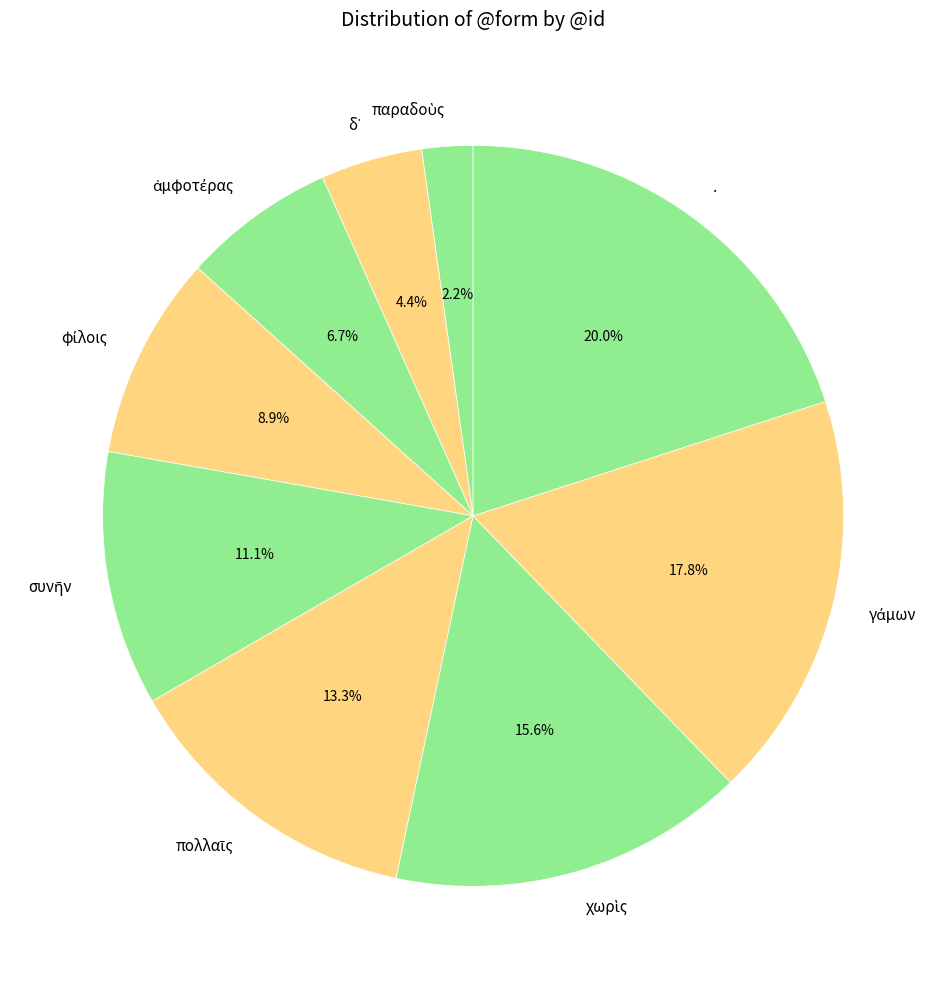

Count the number of slices in the pie.

9